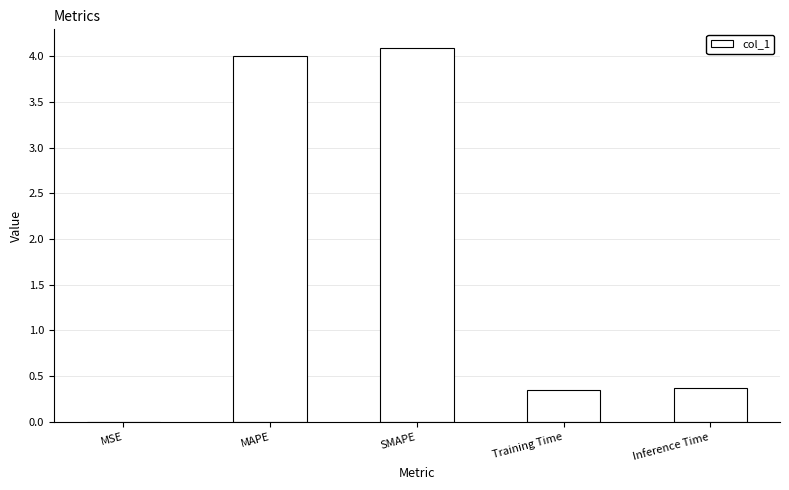

What is the sum of all values?

8.8